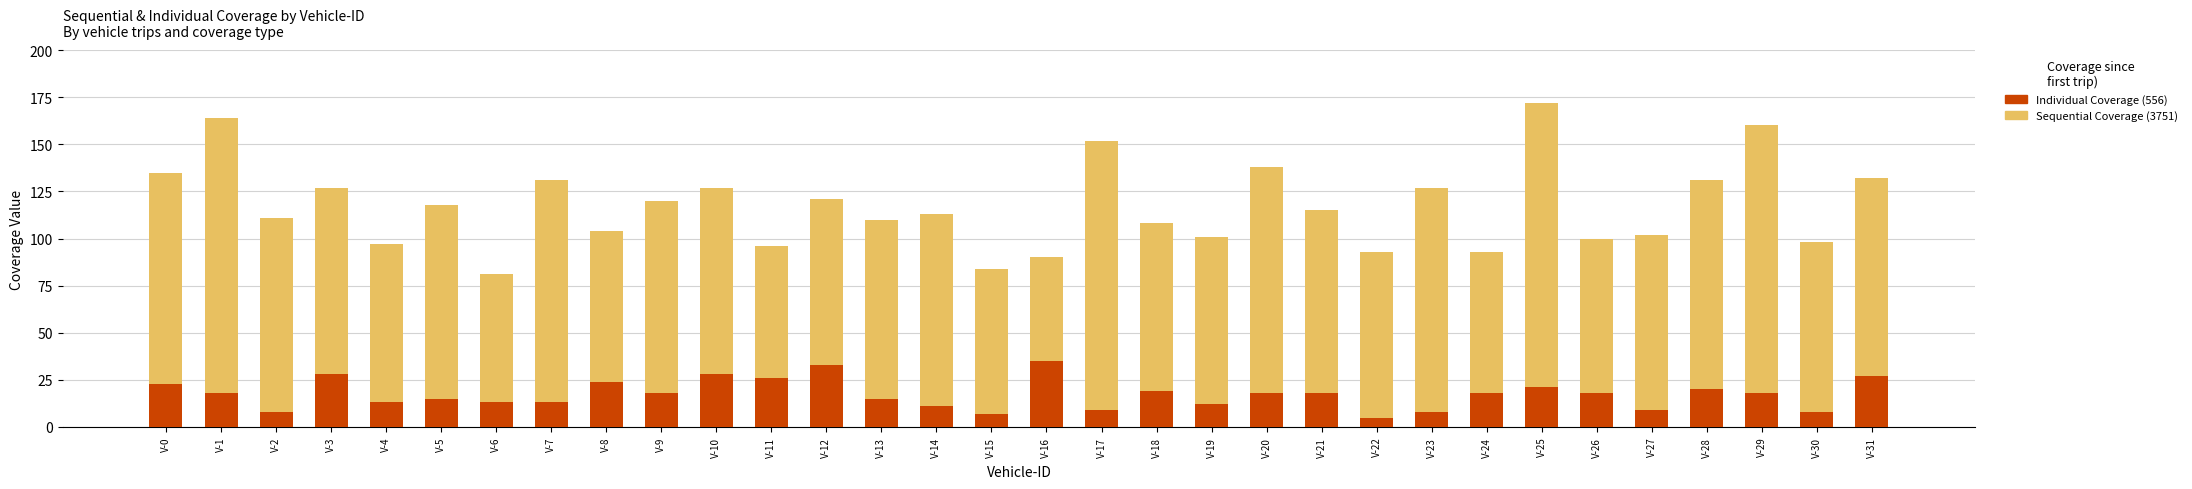

True or false: Individual Coverage has a value of 18 at V-24.

True